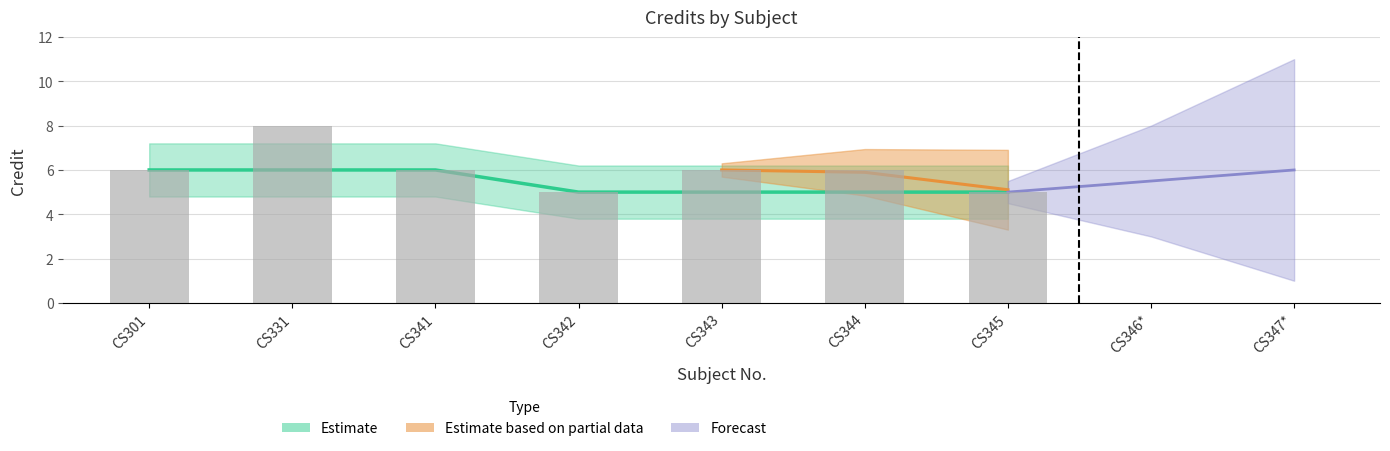

What is the maximum value shown in the chart?

8